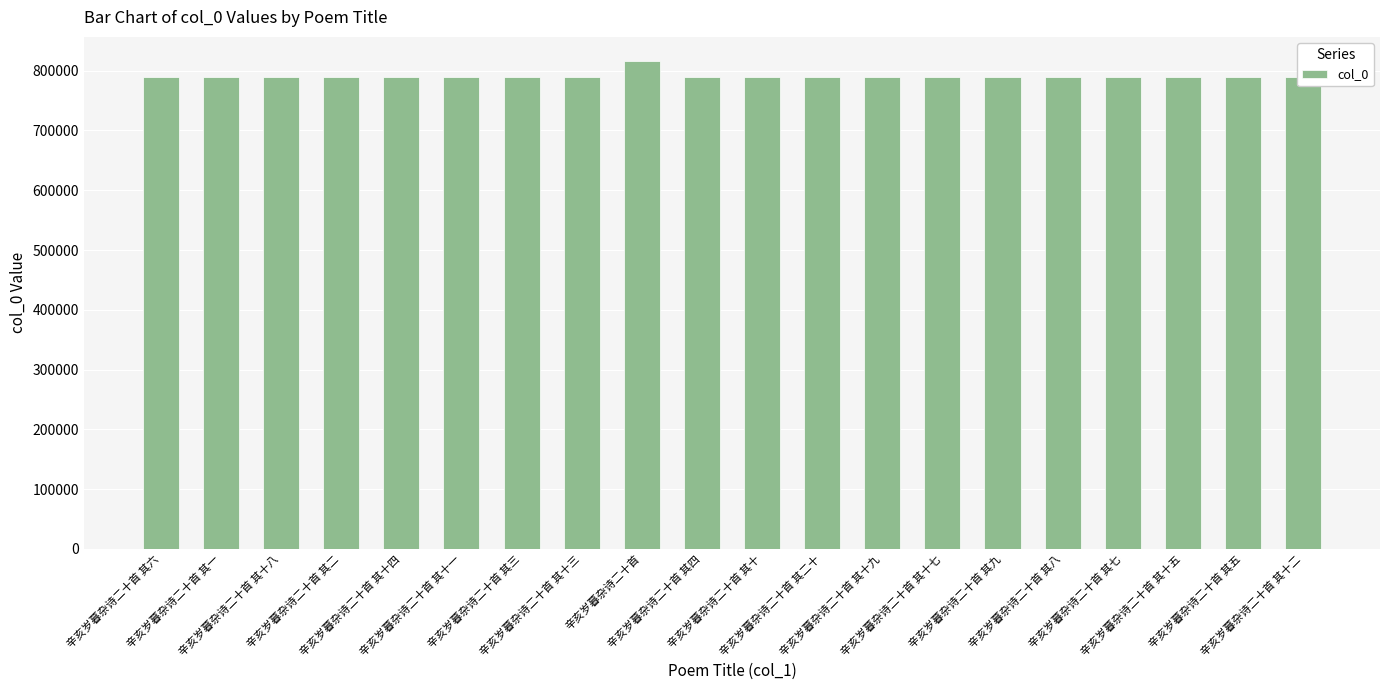

What is the label of the 13th bar from the right?

辛亥岁暮杂诗二十首 其十三